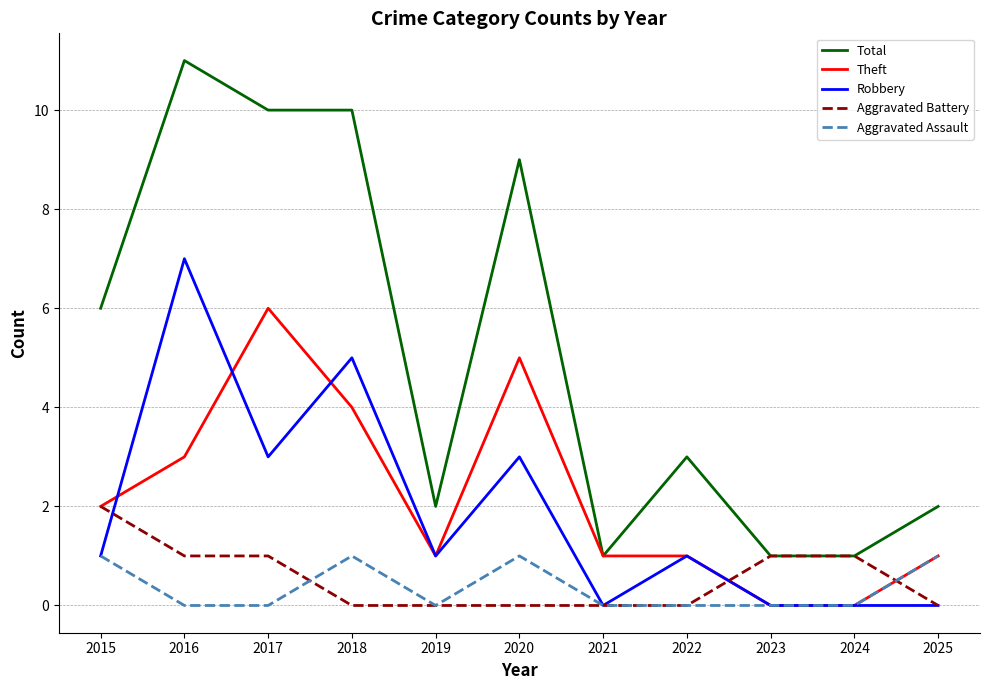

Which series has the largest range (max minus min)?

Total